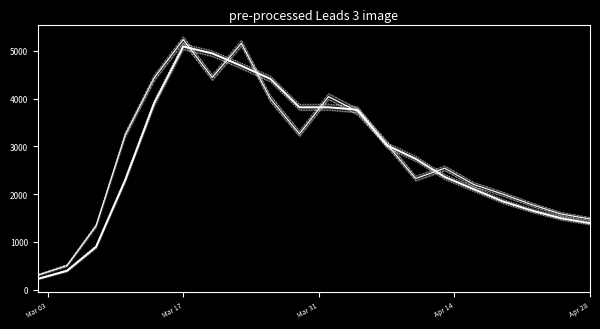

How many times do UG_PI_COVID_Faelle_ma4 and OG_PI_COVID_Faelle cross each other?

6